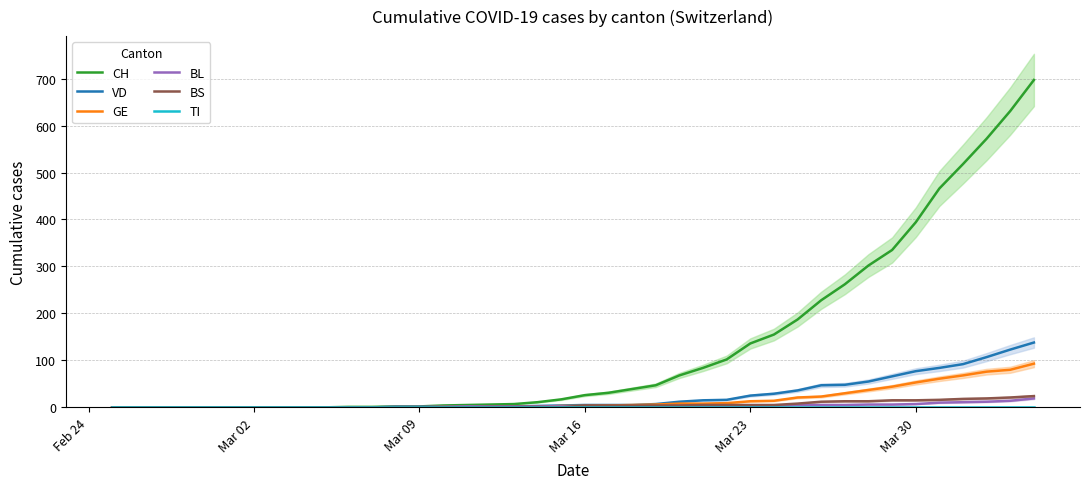

True or false: BS has more than 1 points higher than both neighbors.

False